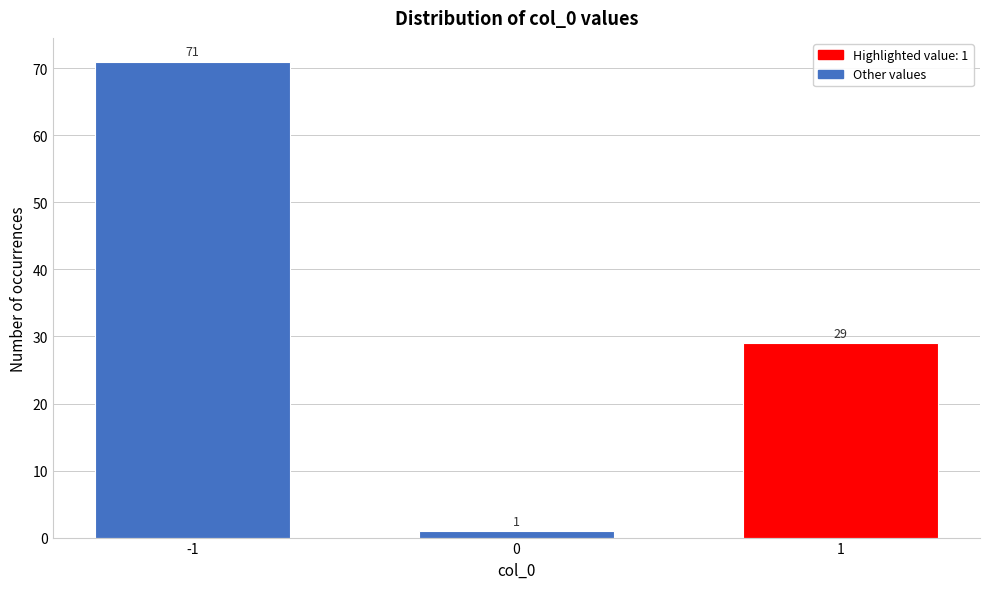

Reading right to left, transcribe all the data shown in this chart.

29	1	71